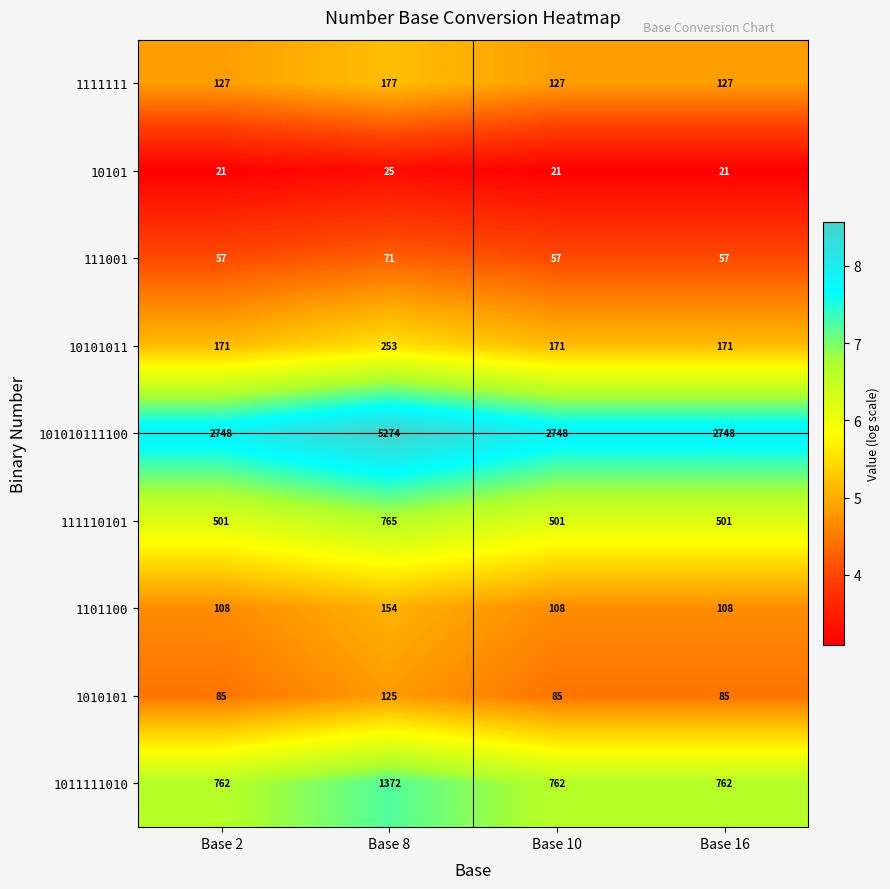

Rank the series at Base 8 from highest to lowest value.

101010111100, 1011111010, 111110101, 10101011, 1111111, 1101100, 1010101, 111001, 10101